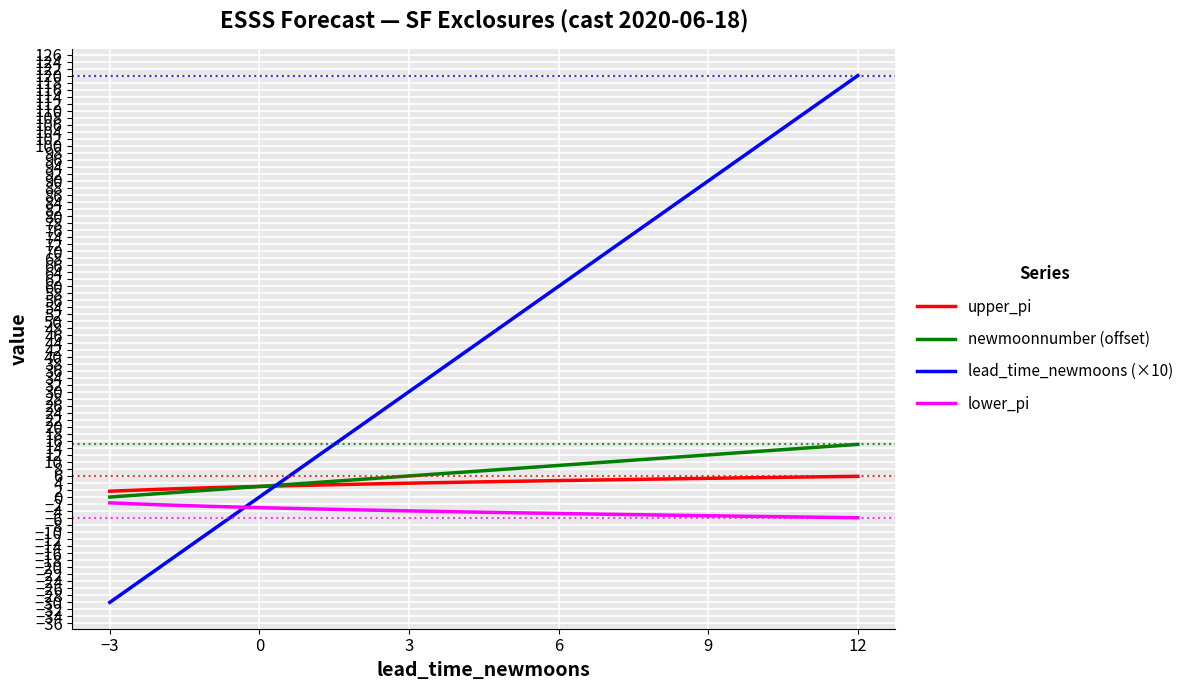

Count the number of data series in this chart.

4